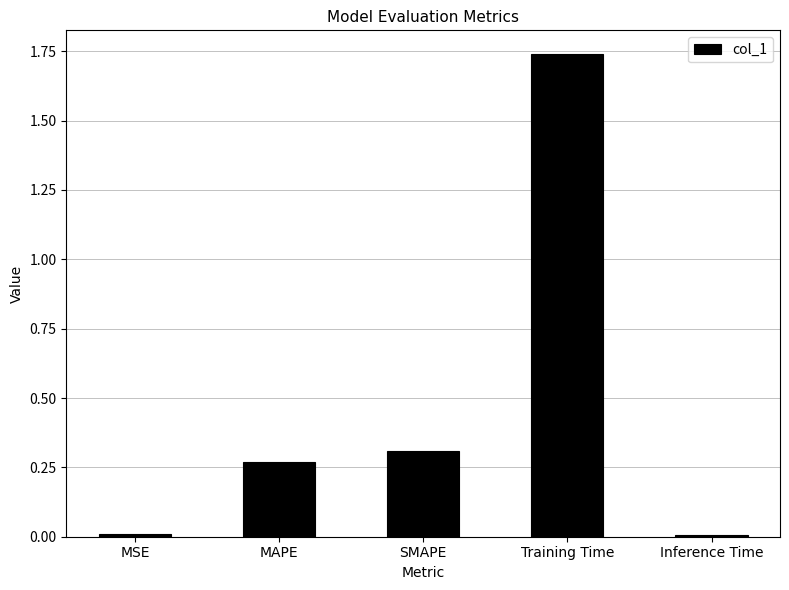

What position from the left is MAPE?

2